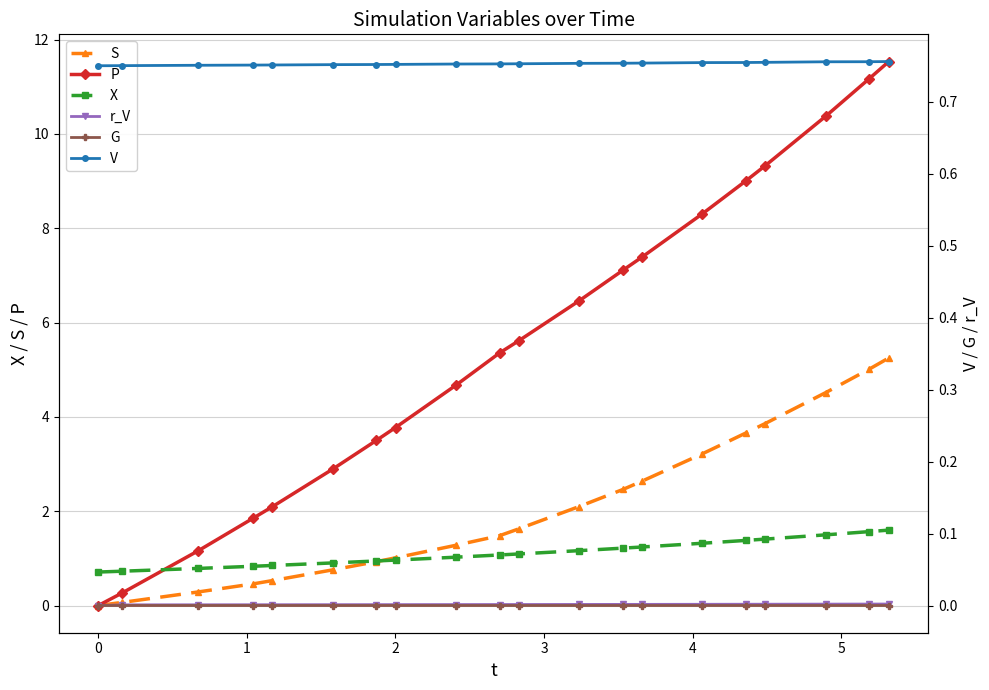

What is the value of the X point at the 8th from the left?

1.0